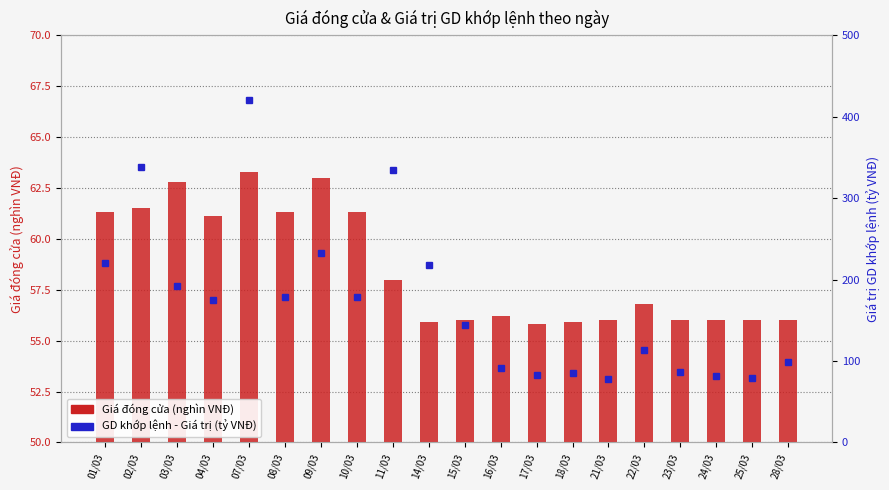

List the series in order of their peak value, highest first.

GD khớp lệnh - Giá trị (tỷ VNĐ), Giá đóng cửa (nghìn VNĐ)